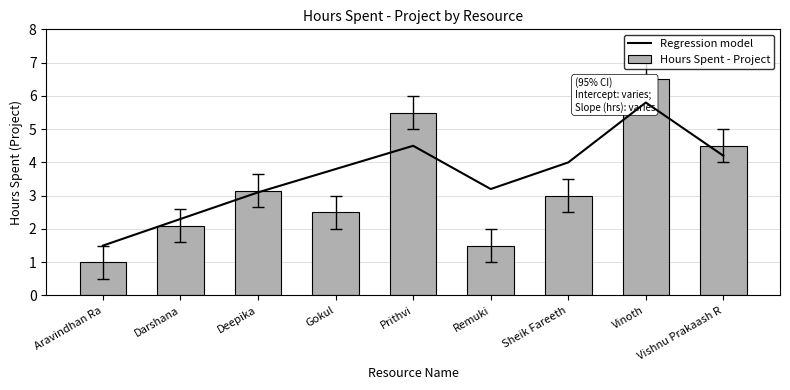

True or false: Hours Spent - Project has a value of 4.2 at Deepika.

False